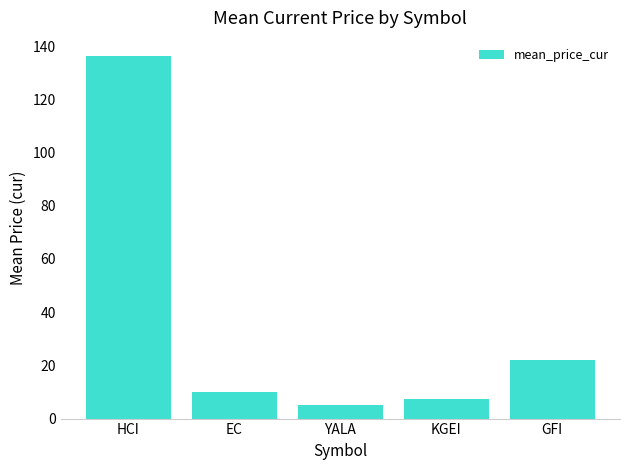

At which category does the chart reach its peak across all series?

HCI